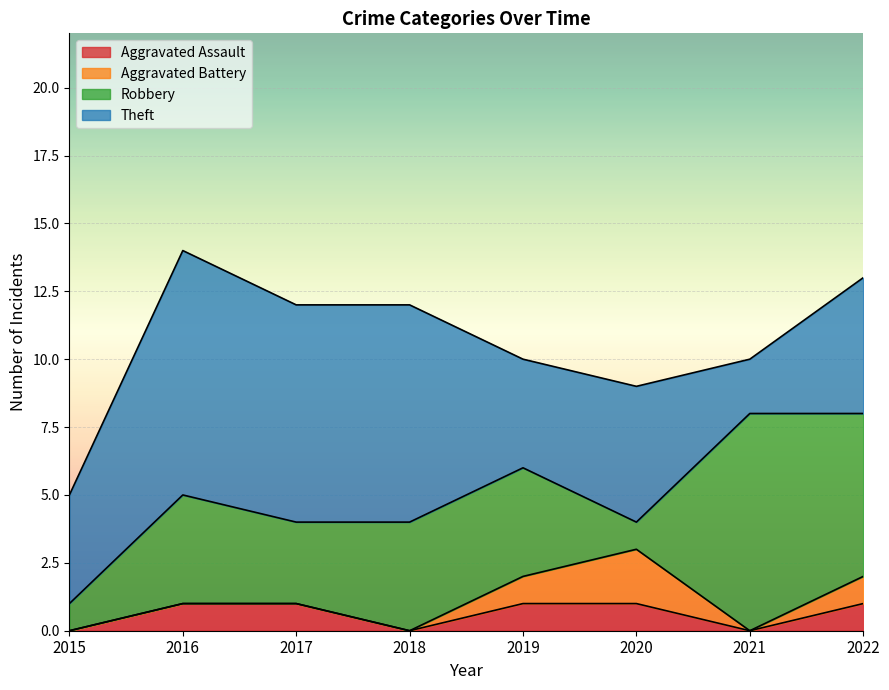

Reading left to right, extract all data points from this chart.

Aggravated Assault: 0	1	1	0	1	1	0	1
Aggravated Battery: 0	0	0	0	1	2	0	1
Robbery: 1	4	3	4	4	1	8	6
Theft: 4	9	8	8	4	5	2	5